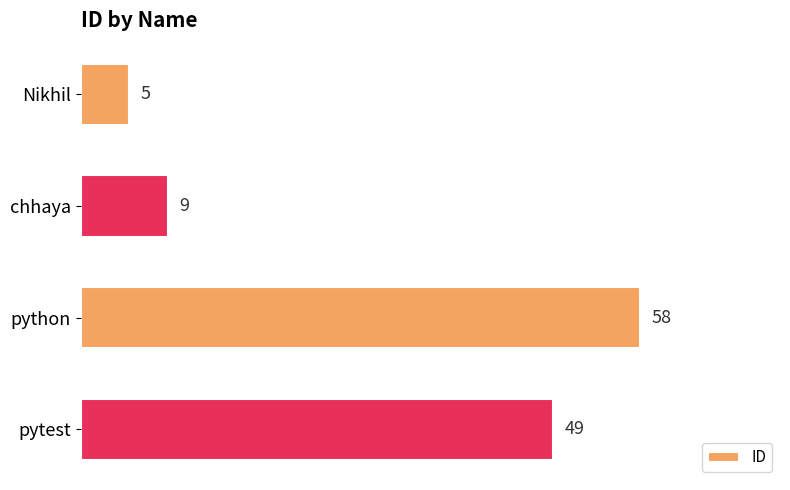

Where is the data nearest to the value 31?

pytest